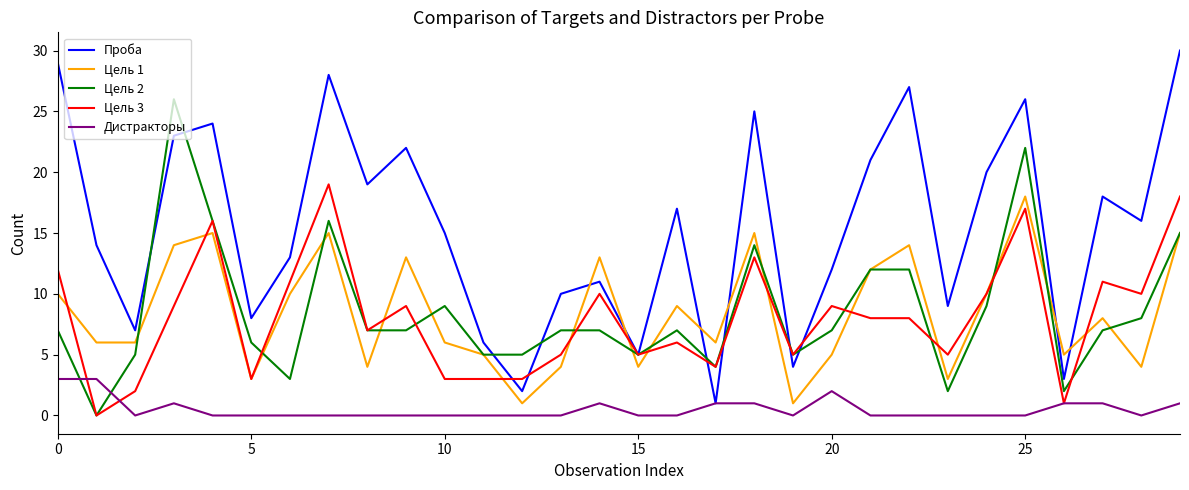

List the series in order of their peak value, lowest first.

Дистракторы, Цель 1, Цель 3, Цель 2, Проба